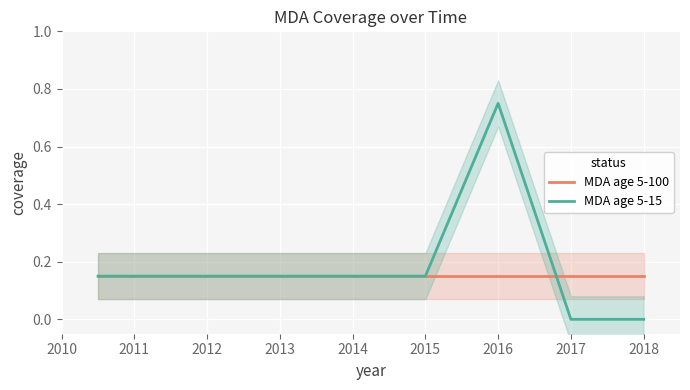

What are all the series names shown in the legend?

MDA age 5-100, MDA age 5-15